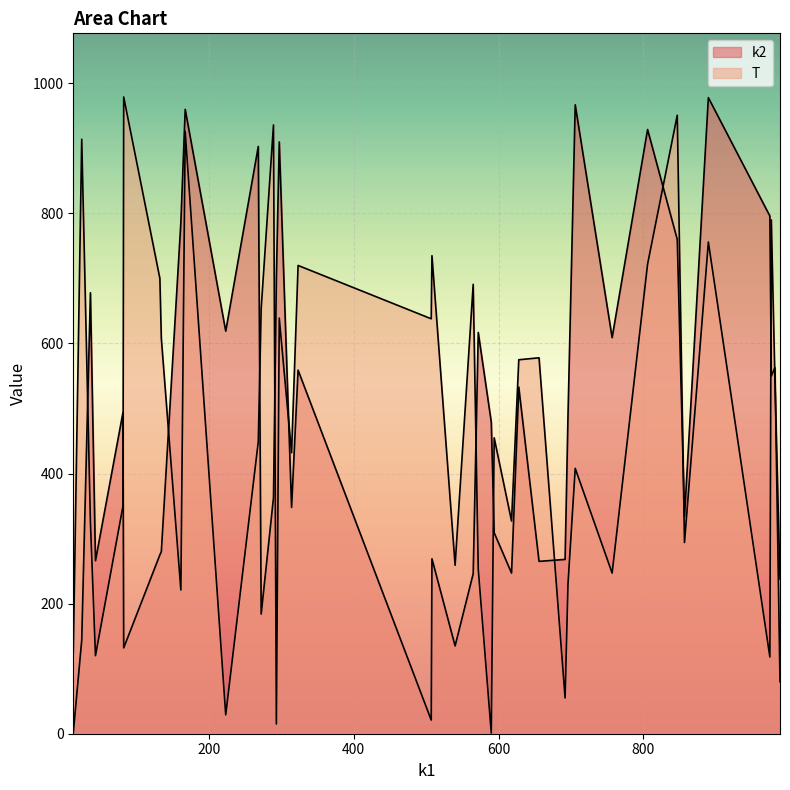

What position from the left is 806?

22